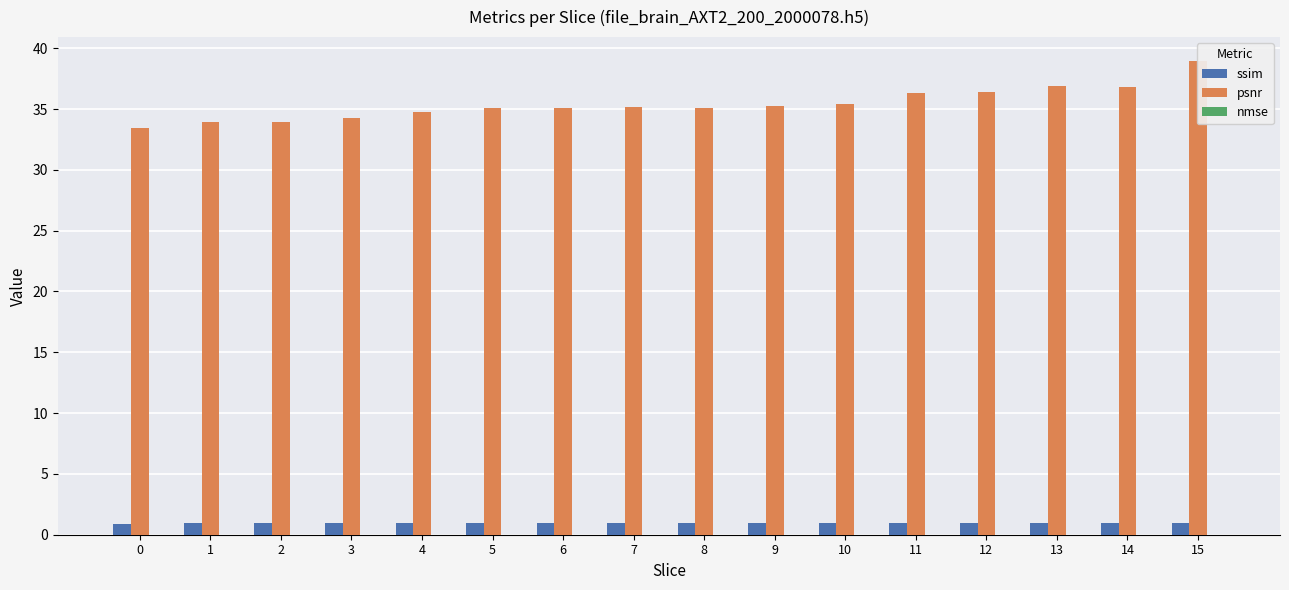

Which series has the widest spread of values?

psnr